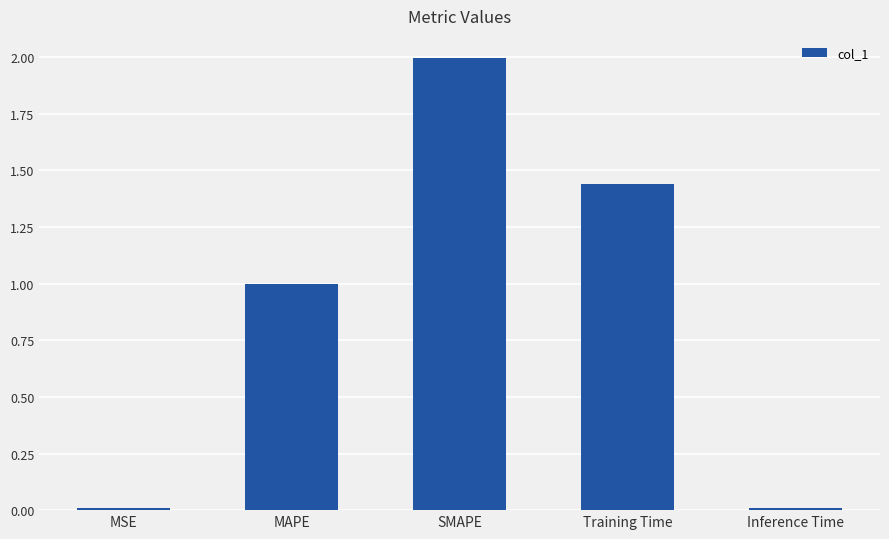

What is the difference between the maximum and minimum values?

2.0